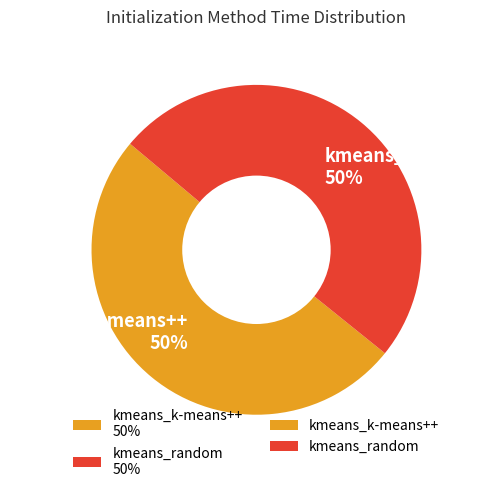

True or false: kmeans_k-means++ accounts for 63% of the total.

False